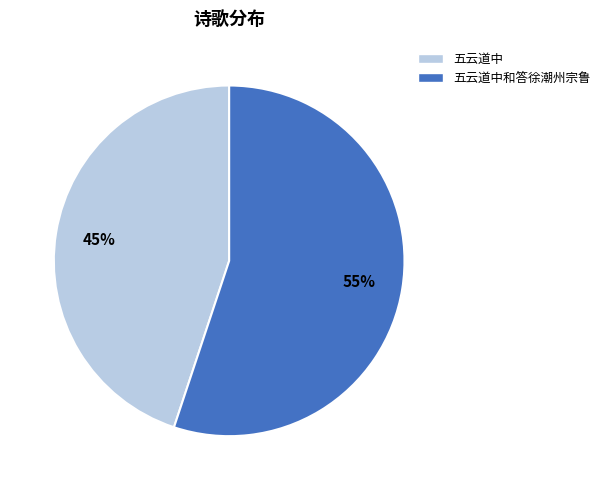

What percentage is the 五云道中和答徐潮州宗鲁 slice, to the nearest percent?

55%